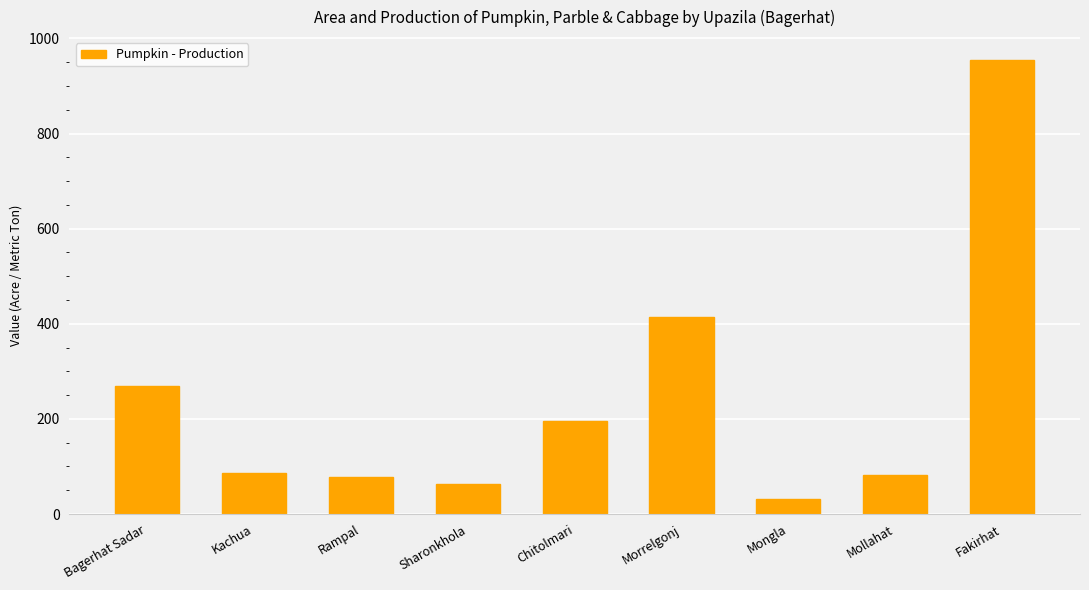

What is the average value?

242